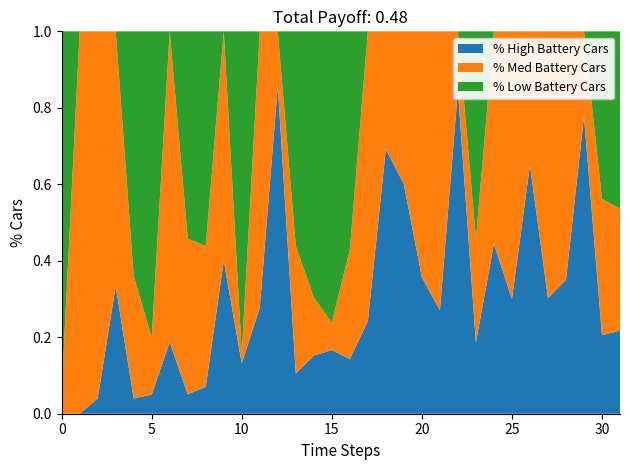

The value of % High Battery Cars at 25 is 0.5. True or false?

False